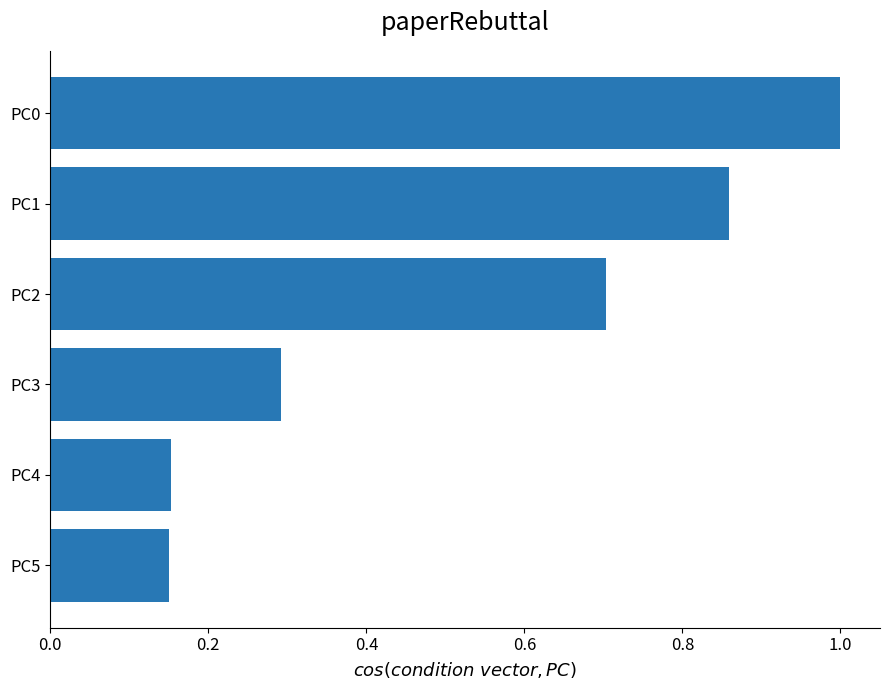

What is the difference between the values at PC1 and PC3?

0.6